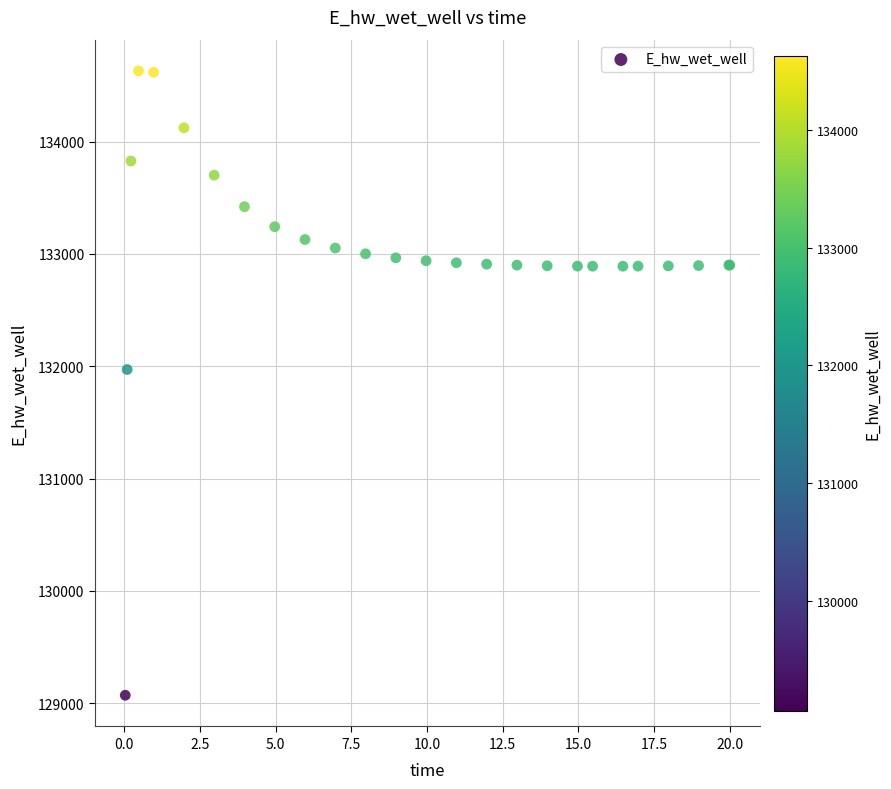

What Y value in the scatter plot is closest to 131849?

131970.3